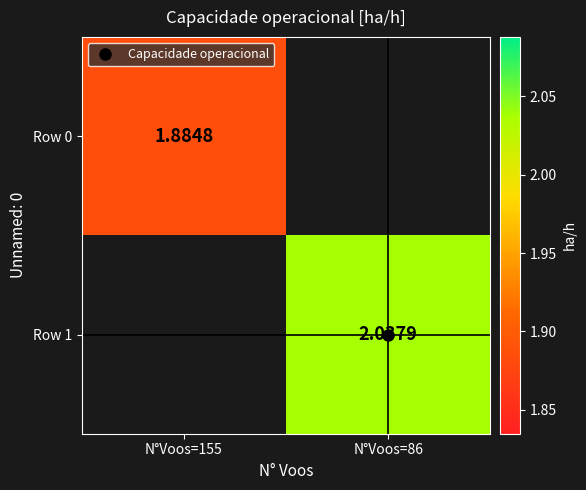

How many values in Row 0 are above zero?

1